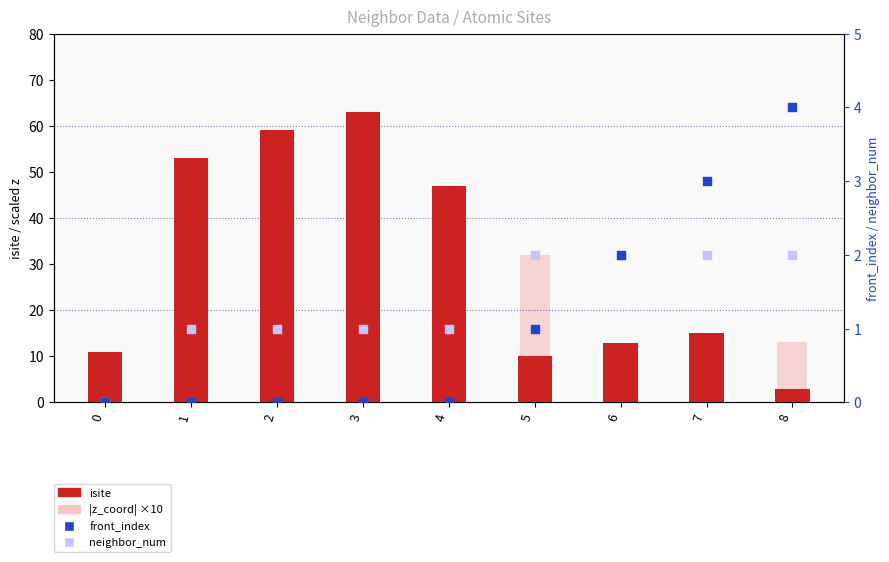

Is the value of neighbor_num at 5 greater than the value of front_index at 7?

No